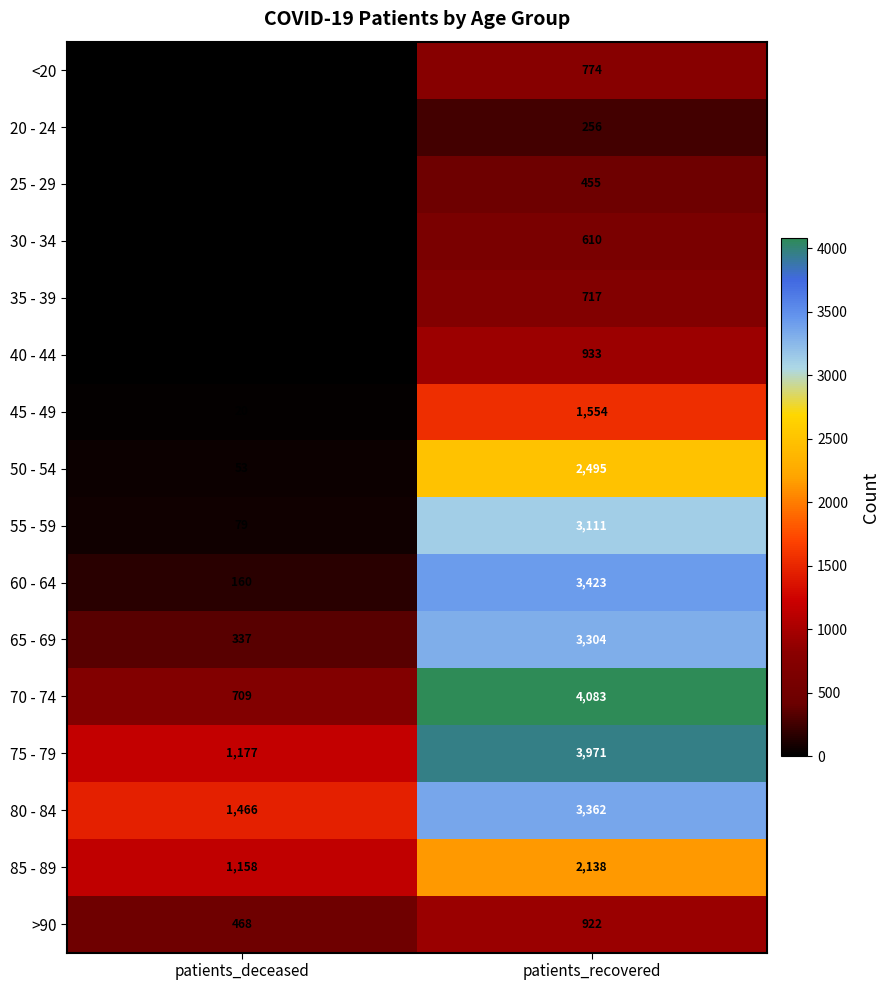

What is the difference between the 50 - 54 values at patients_deceased and patients_recovered?

2442